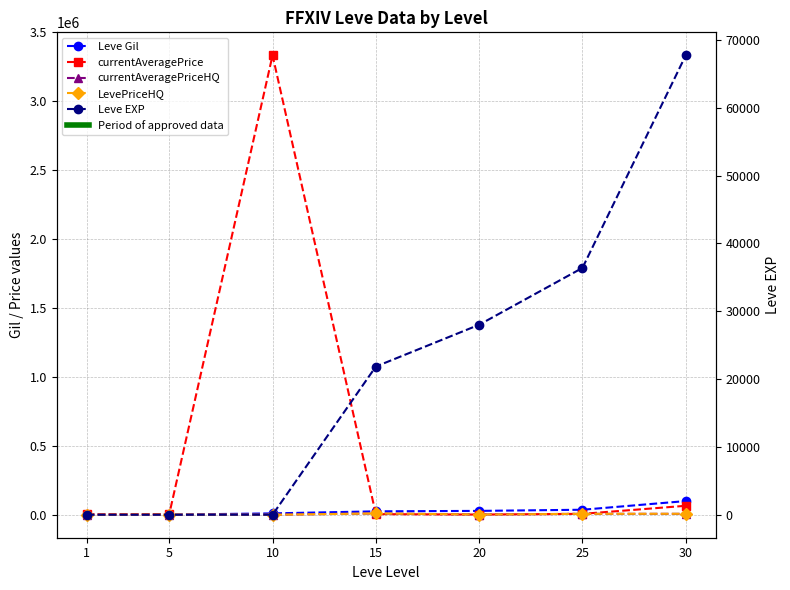

Where do currentAveragePriceHQ and Leve EXP first cross each other?

1 and 5